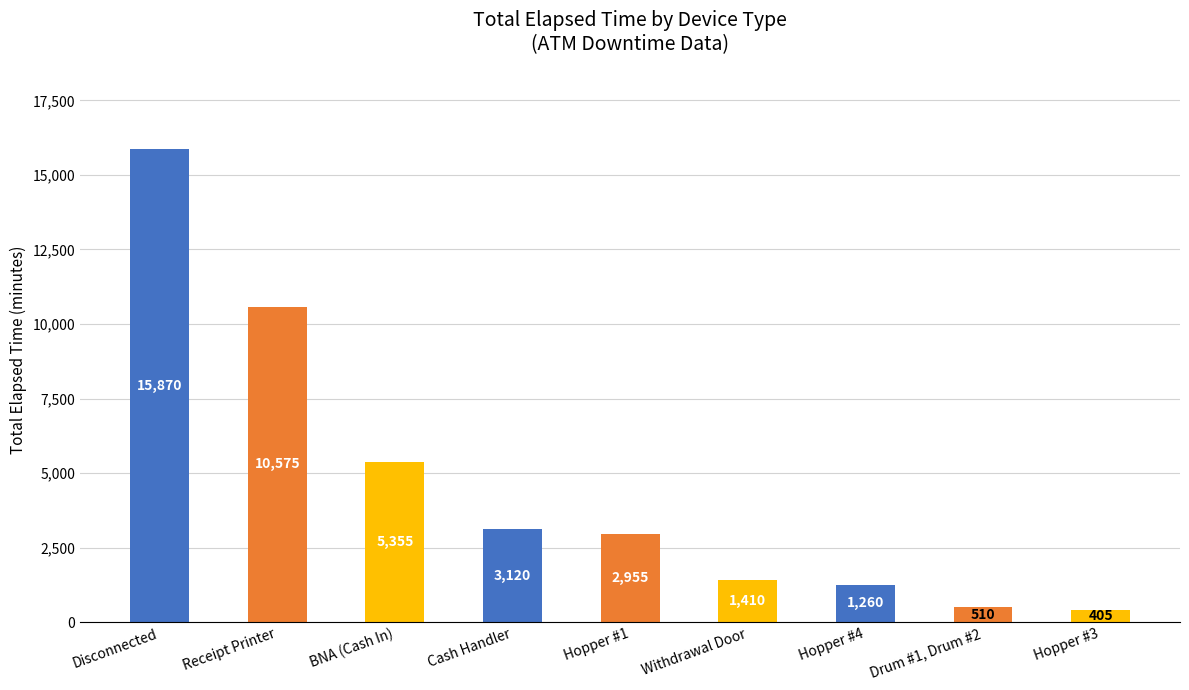

Rank the categories by value from lowest to highest.

Hopper #3, Drum #1, Drum #2, Hopper #4, Withdrawal Door, Hopper #1, Cash Handler, BNA (Cash In), Receipt Printer, Disconnected